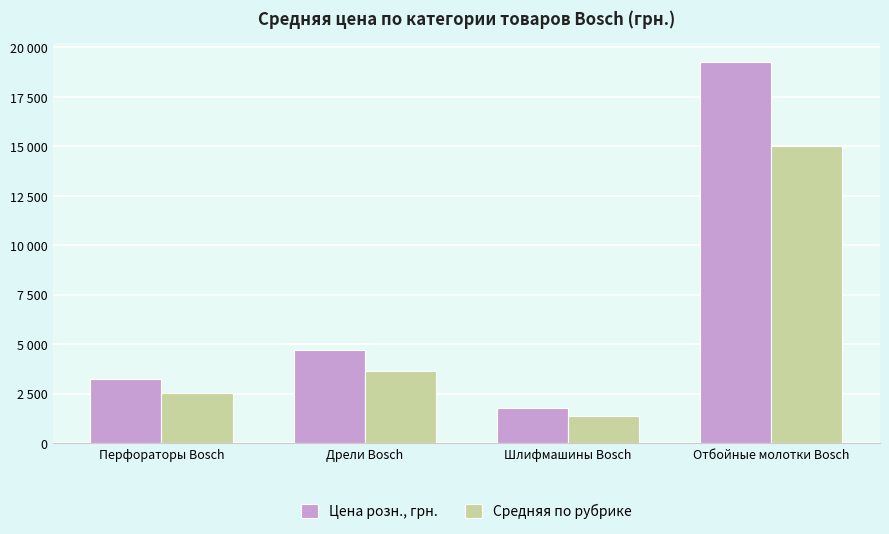

What is the approximate value of Средняя по рубрике at Перфораторы Bosch?

2531.6